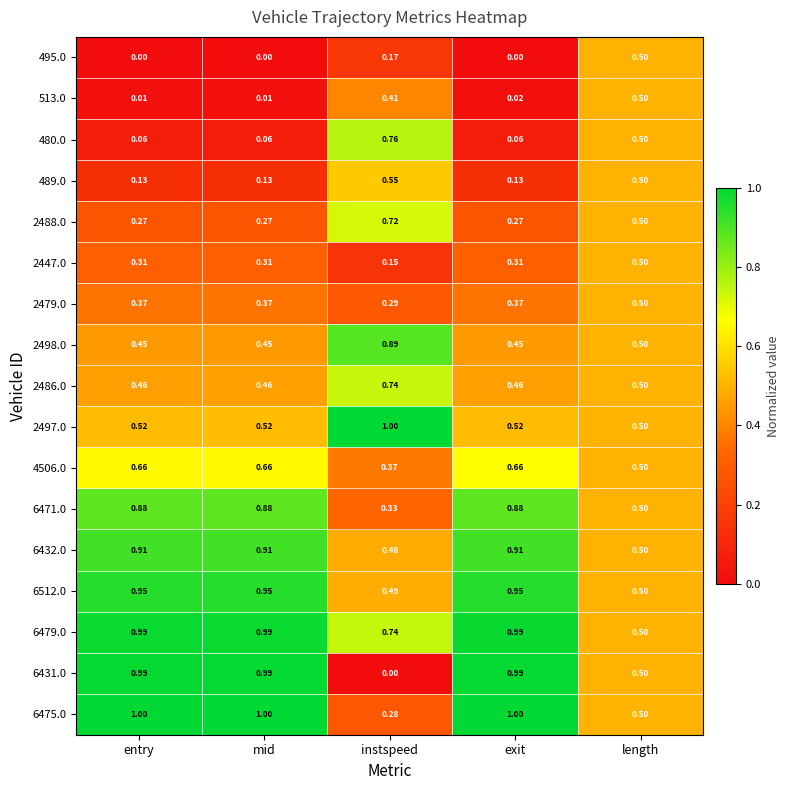

How many series are shown in this chart?

17